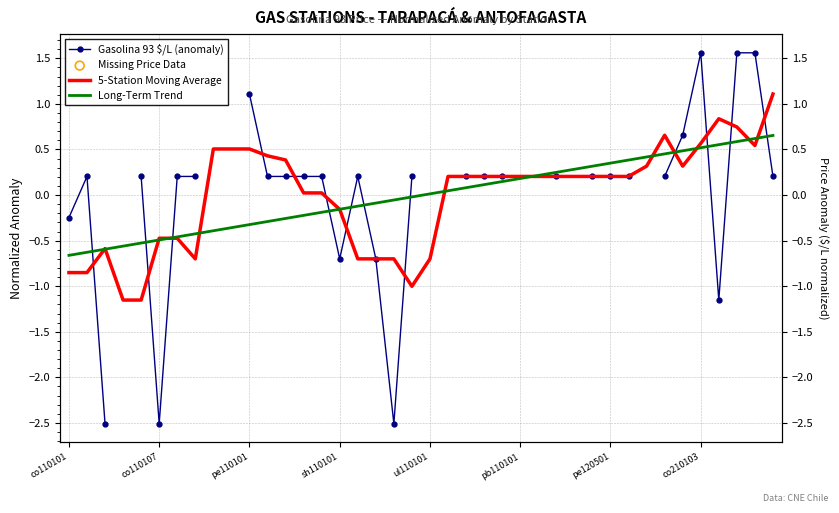

At which category is the sum across all series the highest?

37